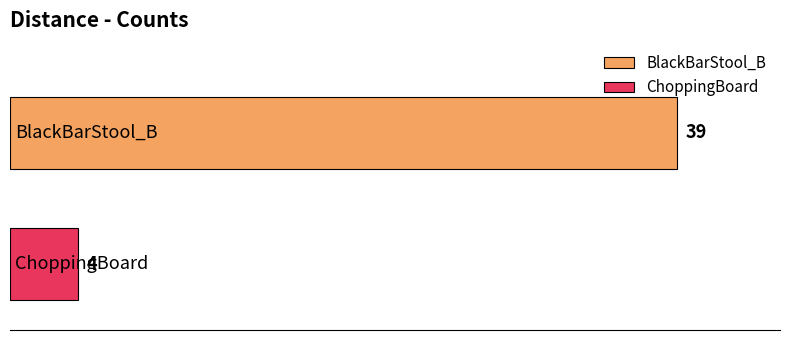

What is the lowest value of the ChoppingBoard series?

4